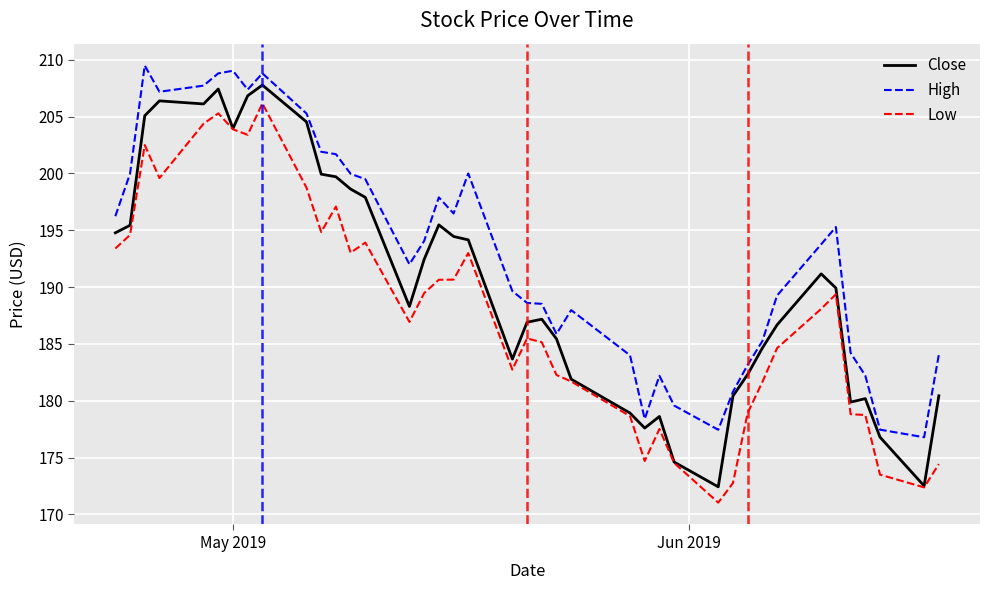

Which series has the largest range (max minus min)?

Close